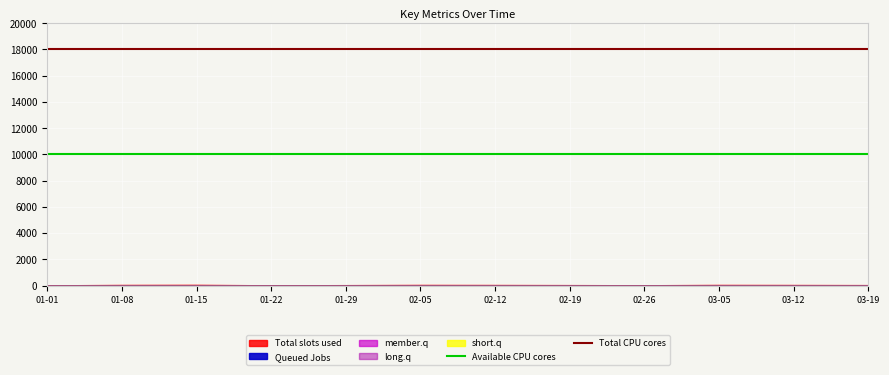

True or false: Total CPU cores and Available CPU cores cross at least once.

False